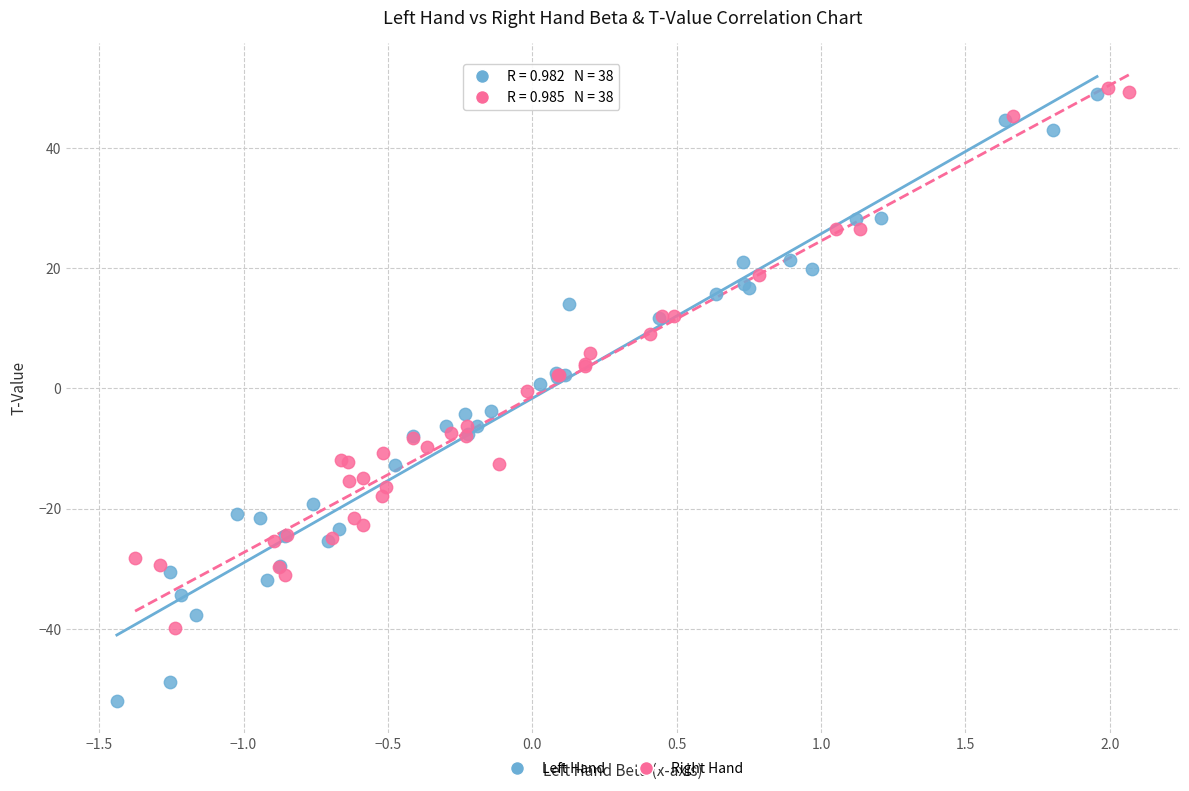

Which series reaches the minimum Y coordinate?

Left Hand